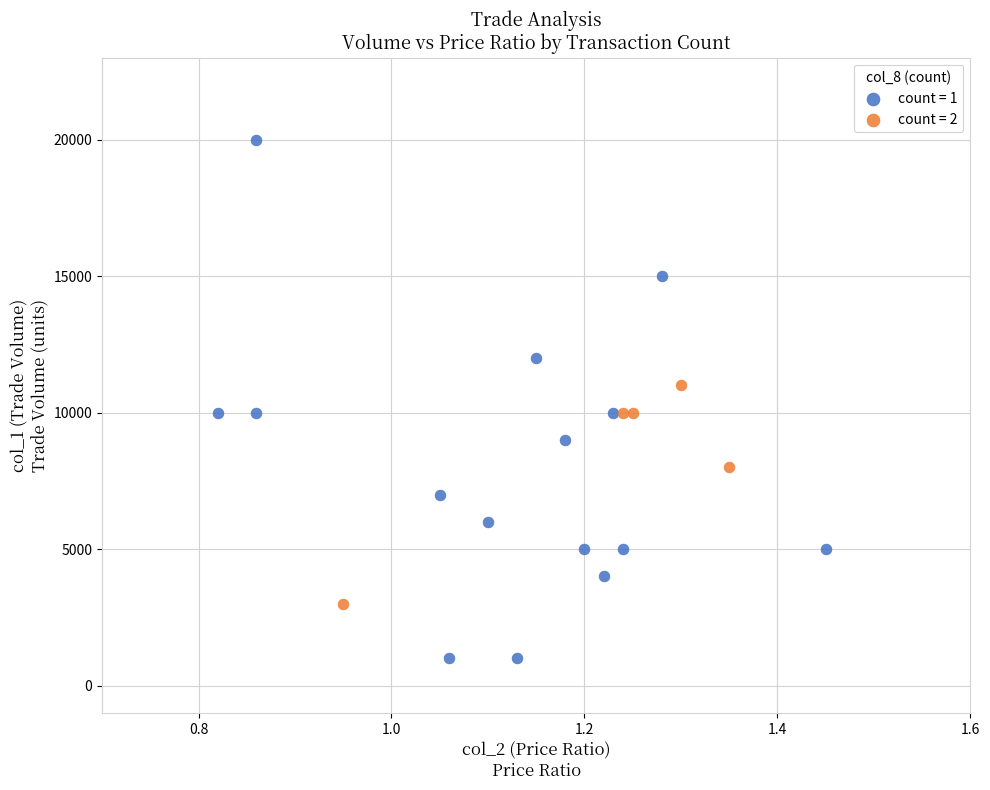

Which series reaches the maximum Y coordinate?

count = 1